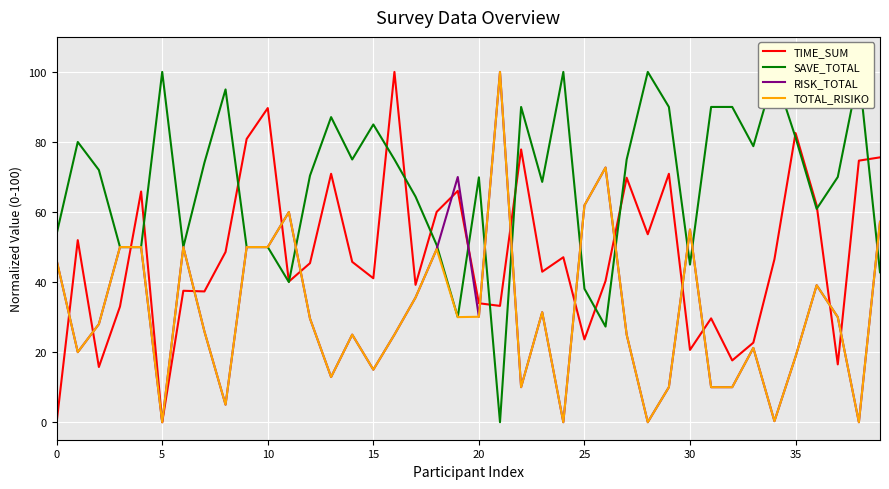

True or false: TOTAL_RISIKO has a value of 60.0 at 11.

True